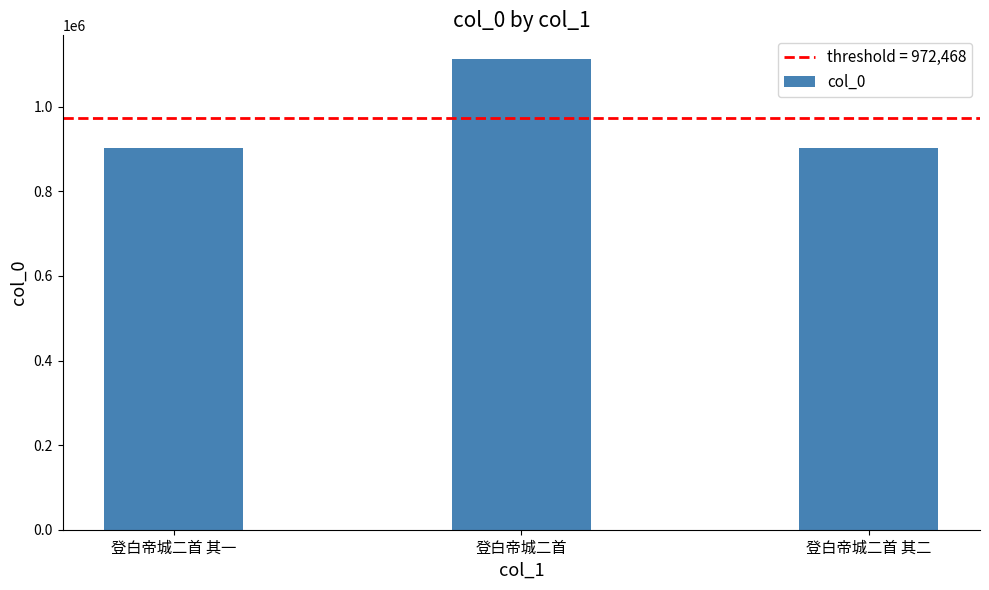

The chart shows a value of 1113306 at 登白帝城二首. True or false?

True